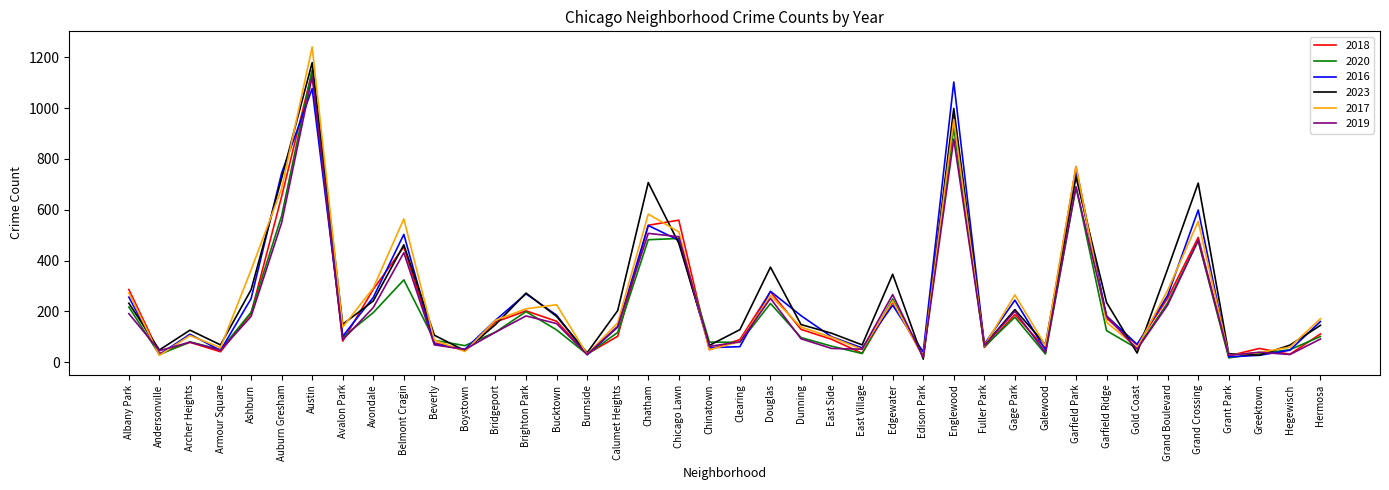

In 2016, how many points are lower than both neighbors (excluding endpoints)?

12